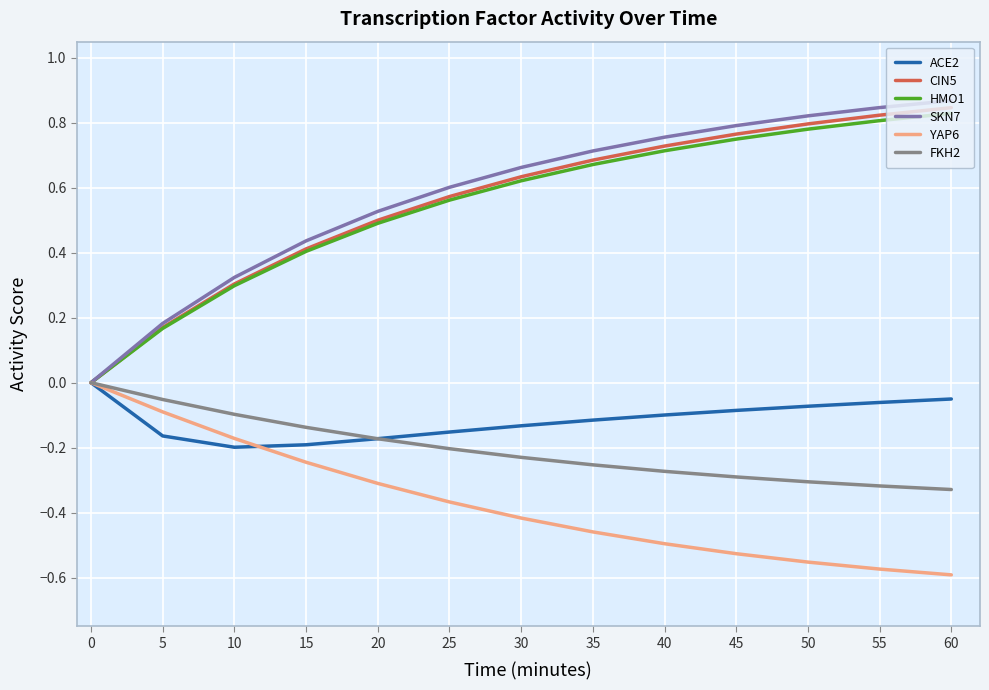

The value of YAP6 at 10 is -0.1. True or false?

False